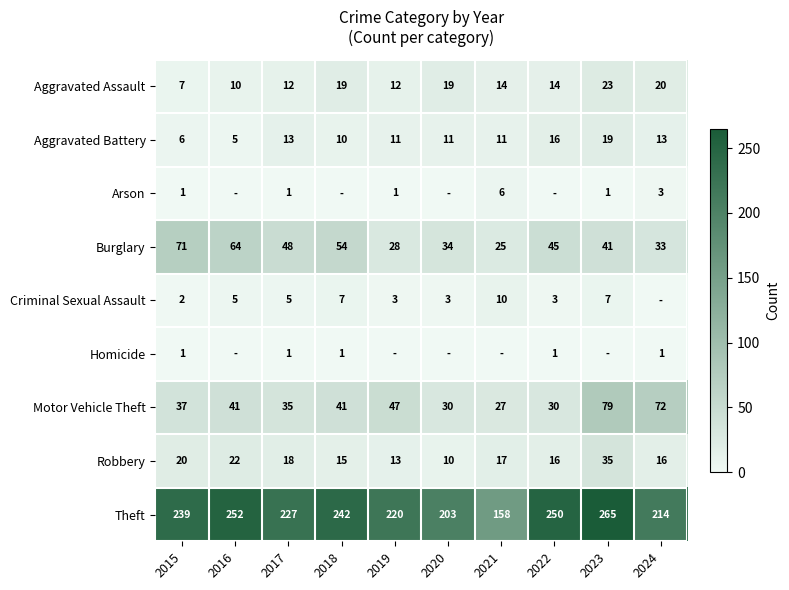

At which category does the chart reach its minimum across all series?

2016